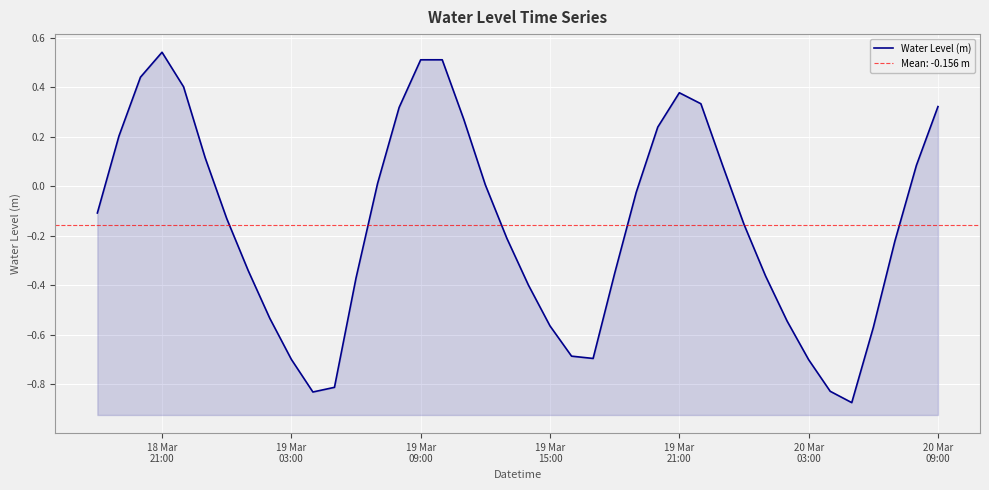

What is the smallest value displayed?

-0.9